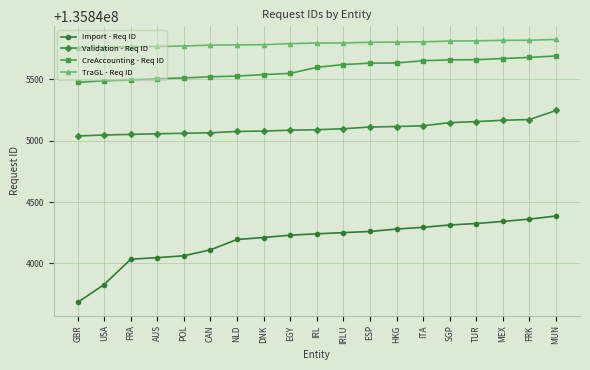

What is the value of the Import - Req ID point at the 9th from the left?

135844230